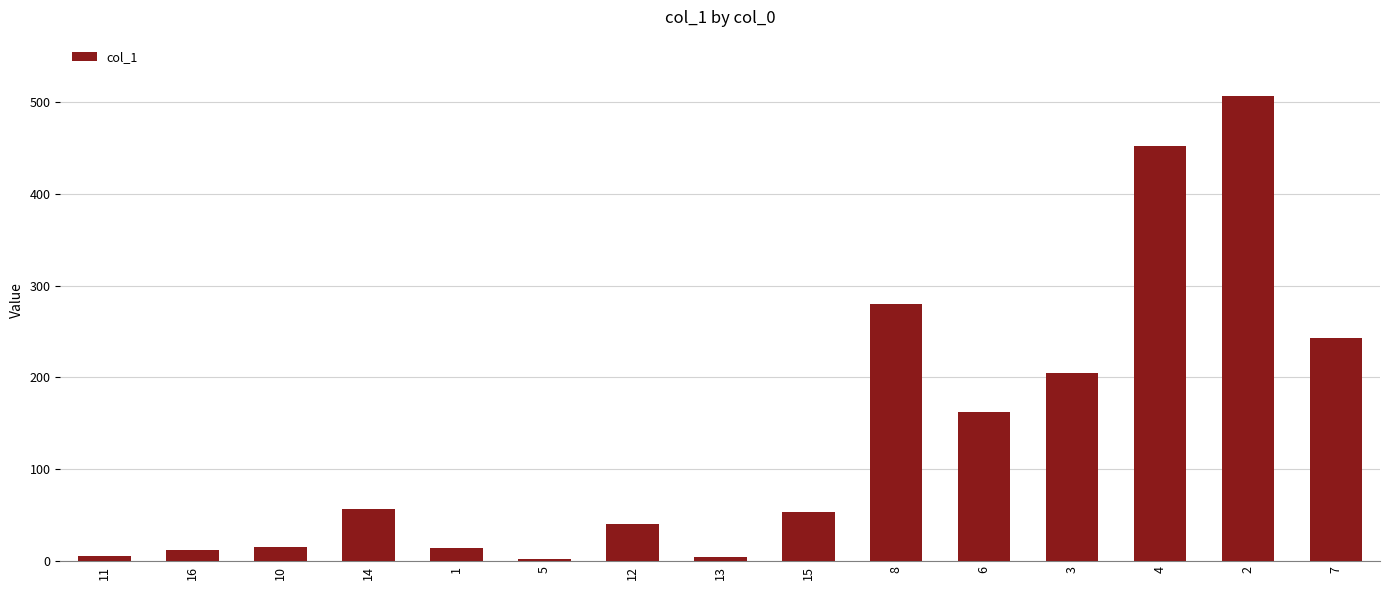

What is the change in value from 10 to 14?

+42.2